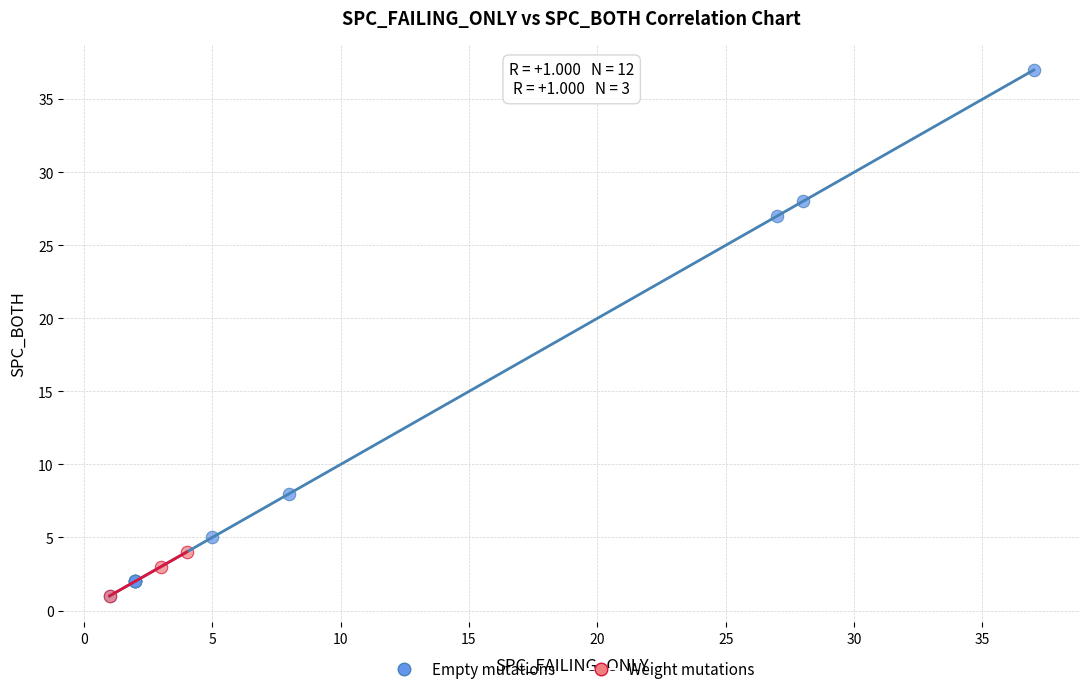

Which series has the widest spread of Y values?

Empty mutations